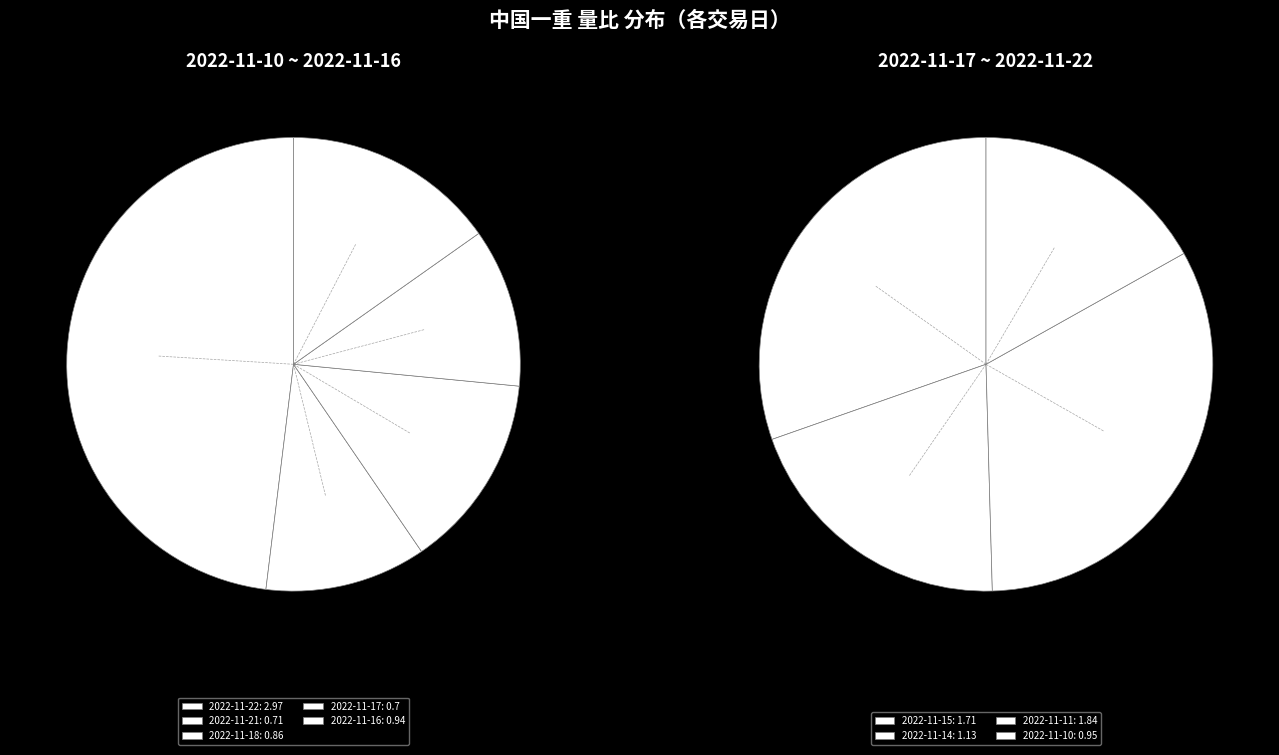

Rank the categories by value from lowest to highest.

2022-11-17, 2022-11-21, 2022-11-18, 2022-11-16, 2022-11-10, 2022-11-14, 2022-11-15, 2022-11-11, 2022-11-22